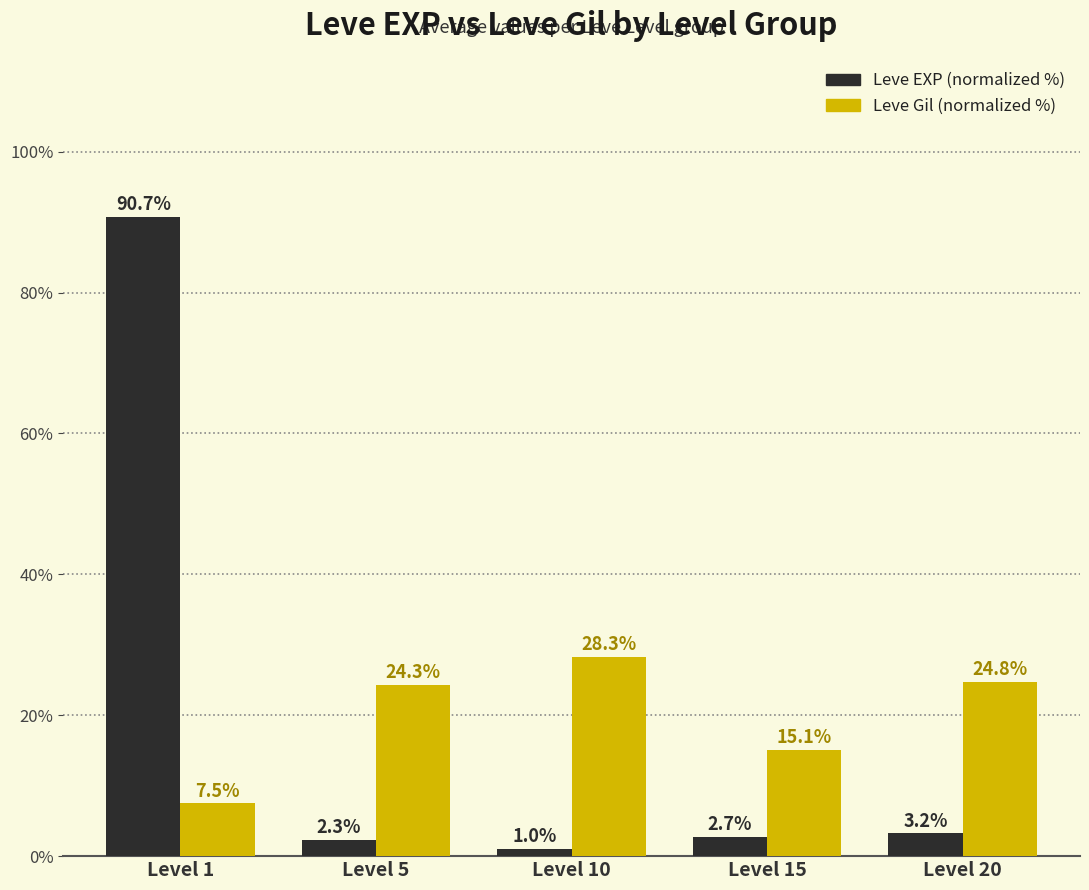

What is the sum of all Leve Gil (normalized %) values?

100.0